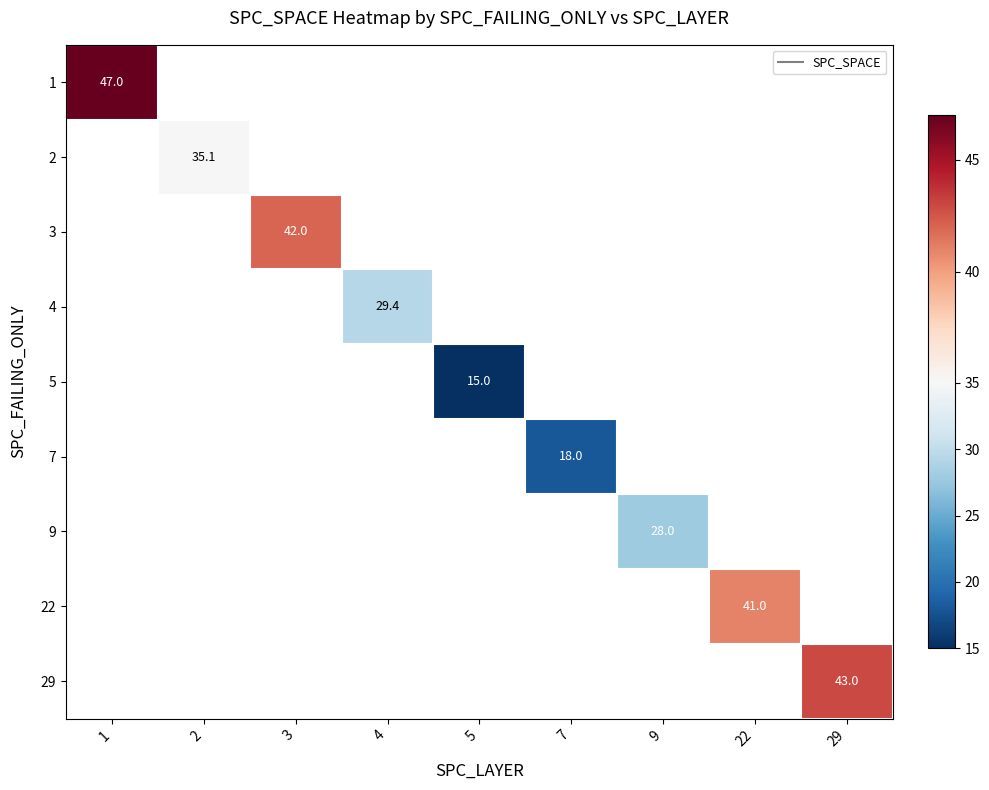

How many series are shown in this chart?

9